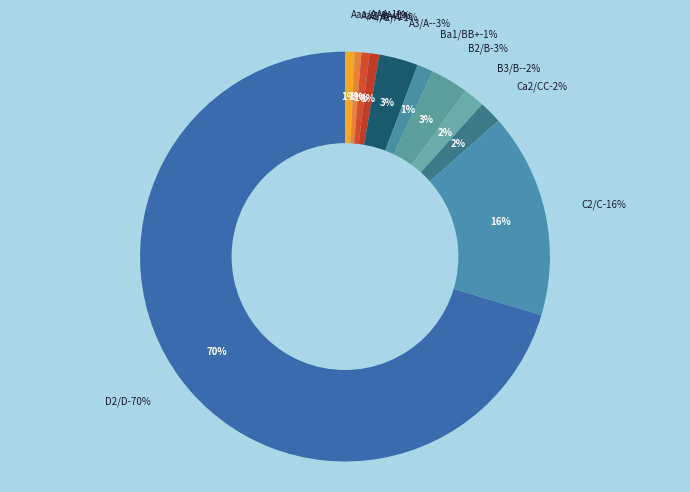

Is there any slice that represents more than half of the pie?

No